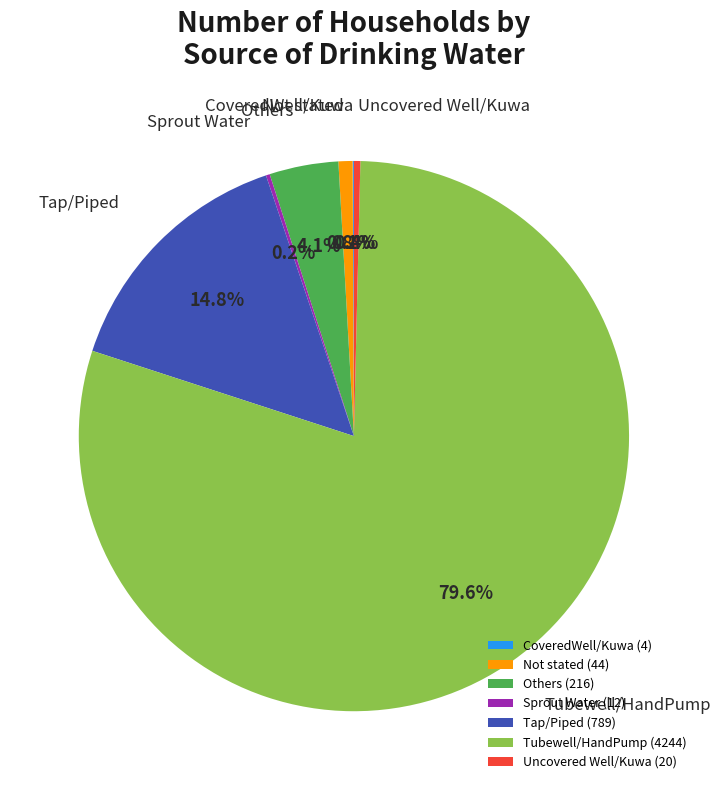

Which has a higher value, Not stated (44) or Tubewell/HandPump (4244)?

Tubewell/HandPump (4244)